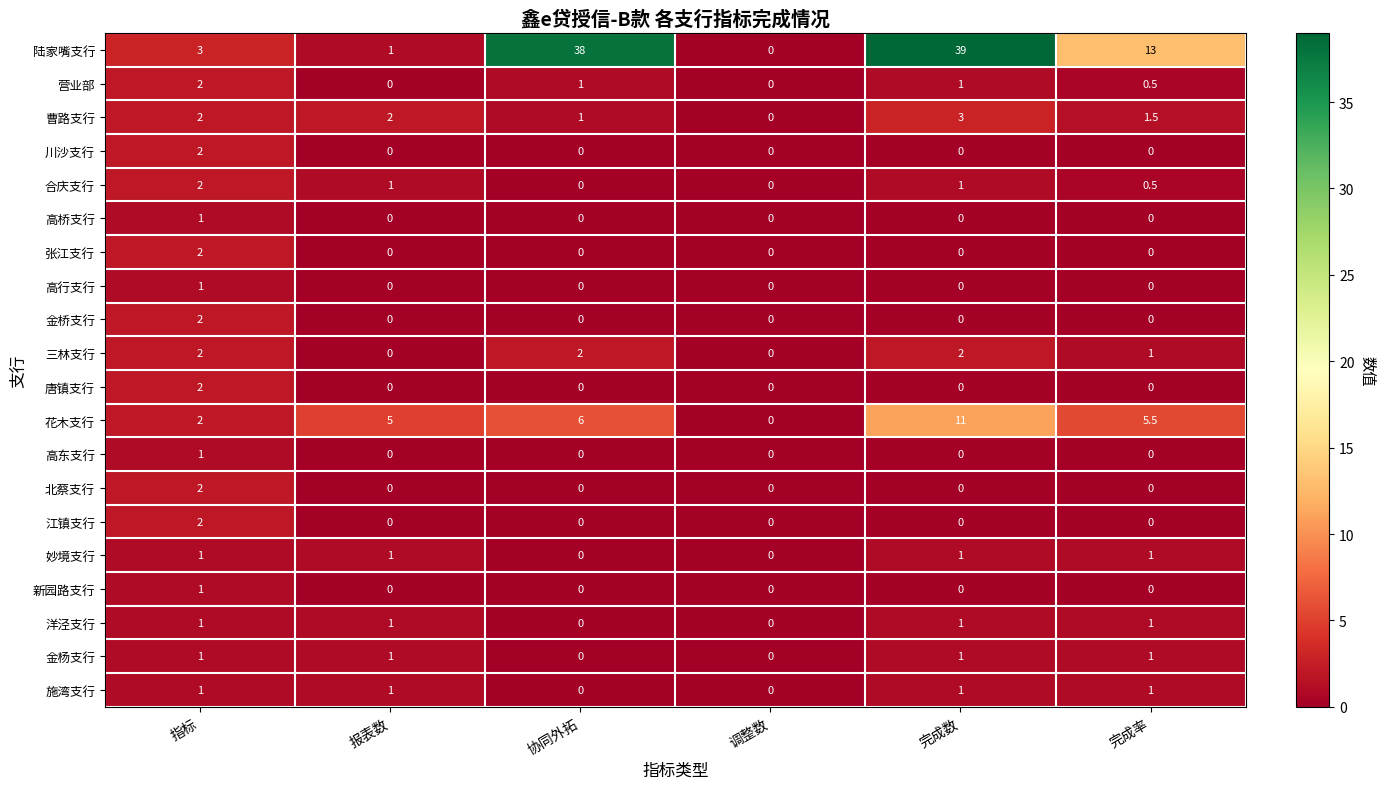

What is the sum of all 北蔡支行 values?

2.0